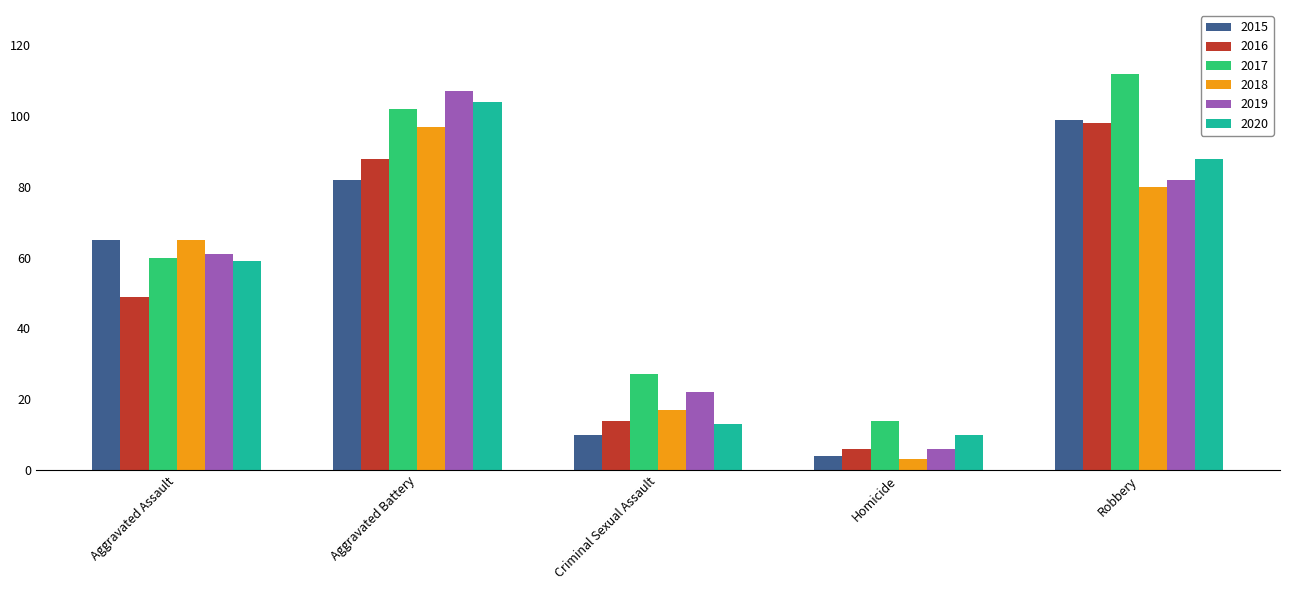

Reading left to right, list all the values displayed in this chart.

2015: 65	82	10	4	99
2016: 49	88	14	6	98
2017: 60	102	27	14	112
2018: 65	97	17	3	80
2019: 61	107	22	6	82
2020: 59	104	13	10	88